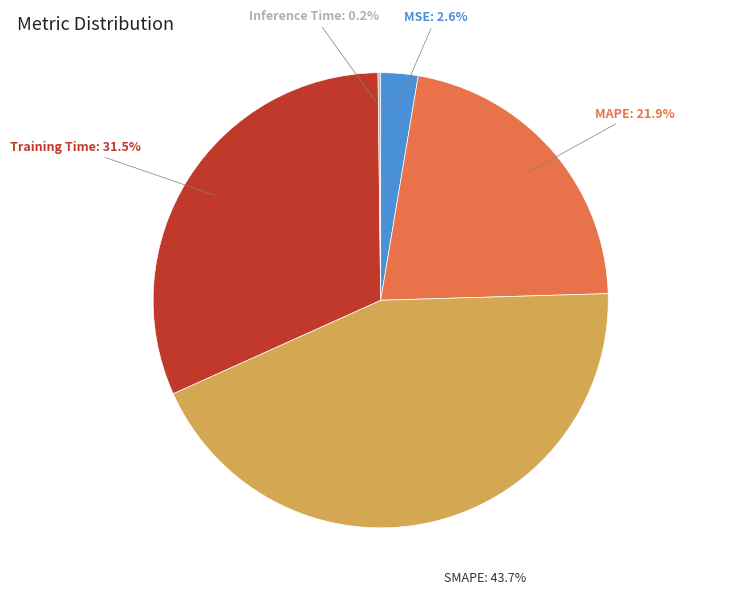

To the nearest percent, what percentage of the pie is SMAPE?

44%